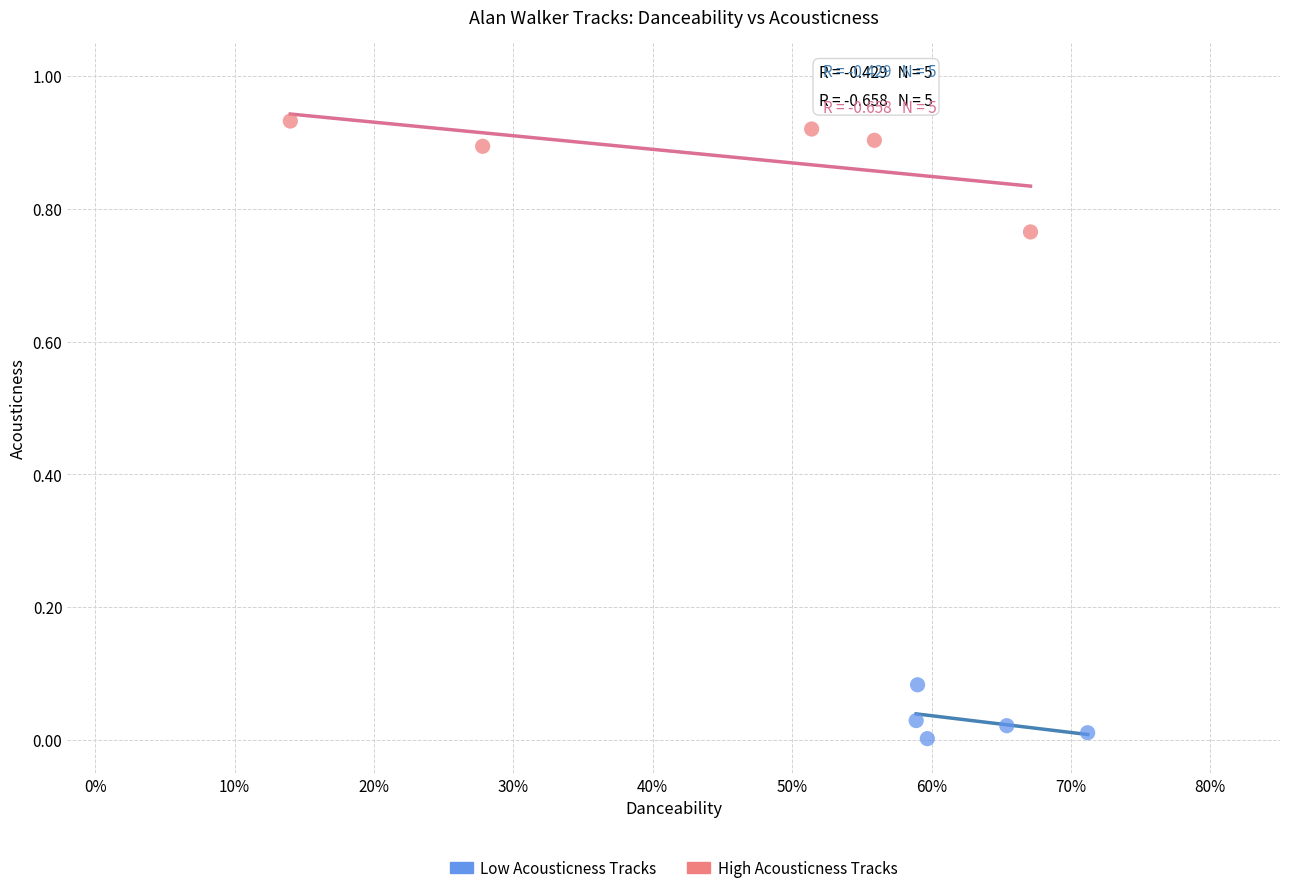

What are all the series names shown in the legend?

Low Acousticness Tracks, High Acousticness Tracks